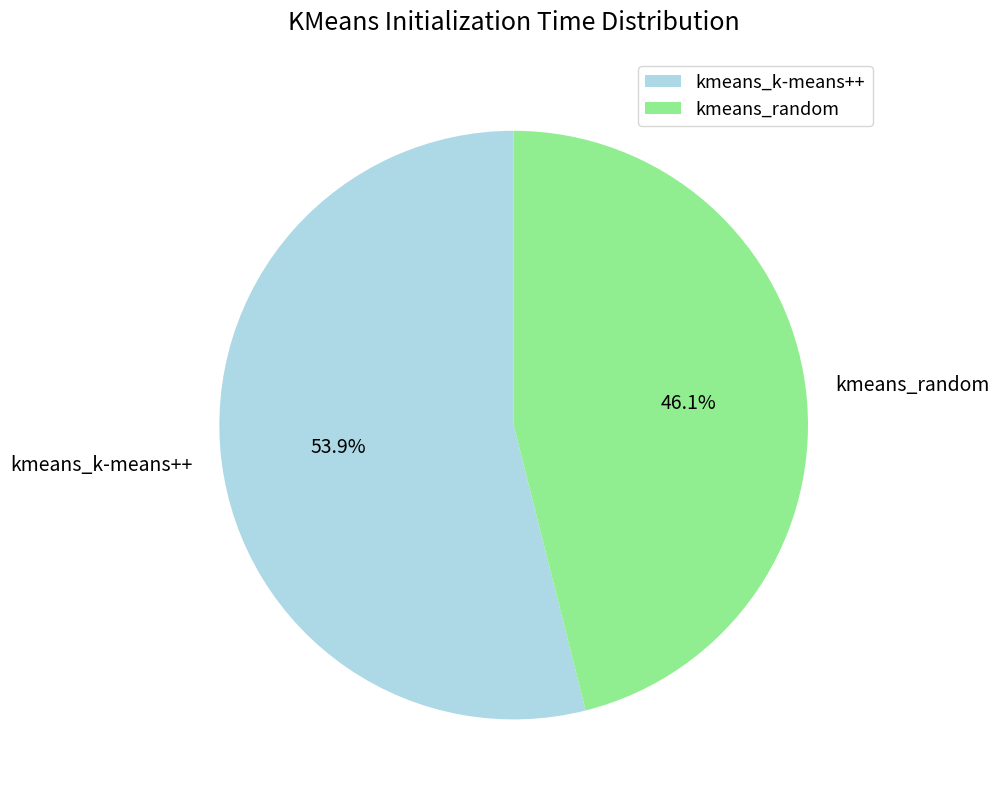

What portion of the pie excludes kmeans_random?

53.9%